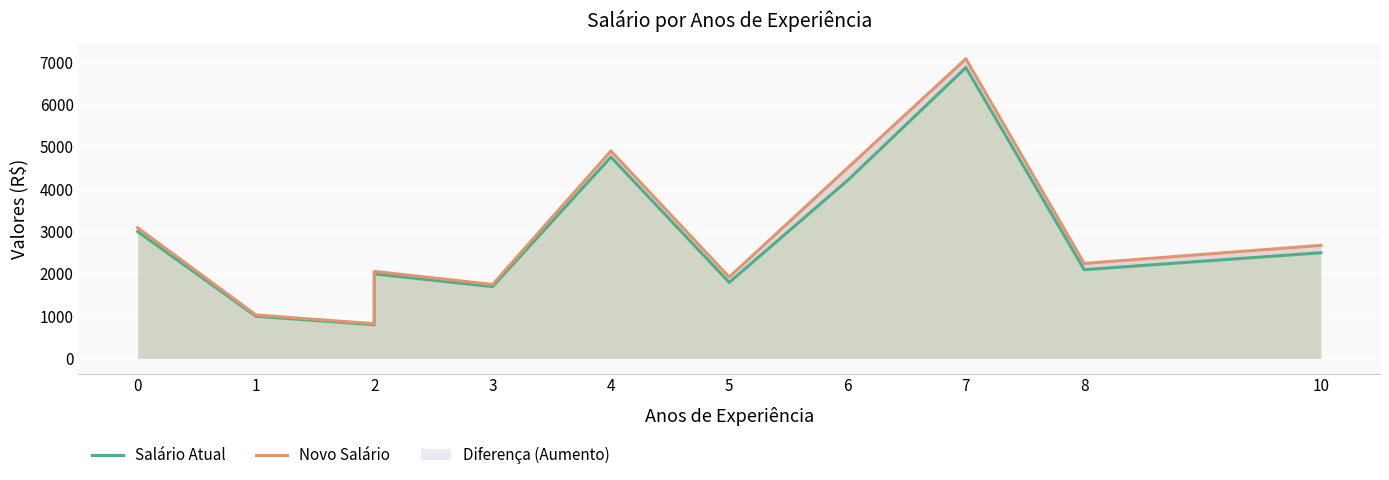

How many interior local peaks does the Salário Atual series have?

3